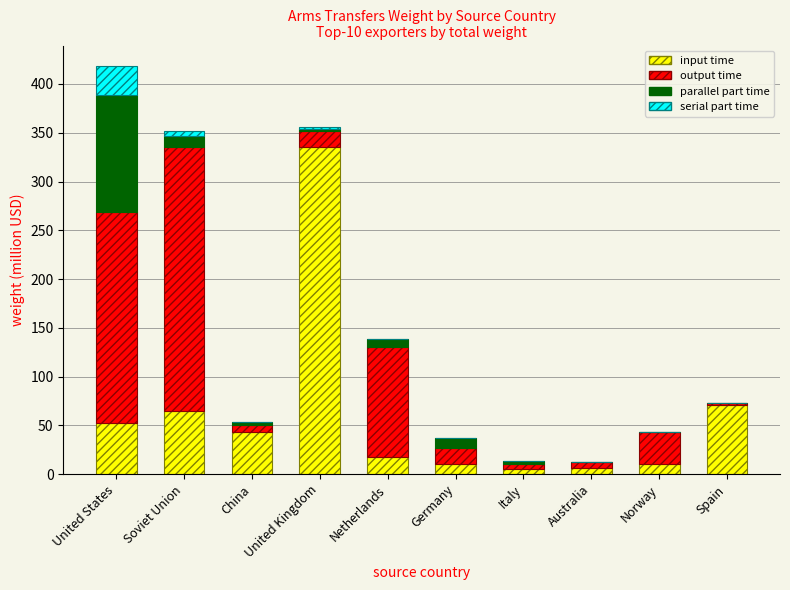

Which category has the highest value in the input time series?

United Kingdom